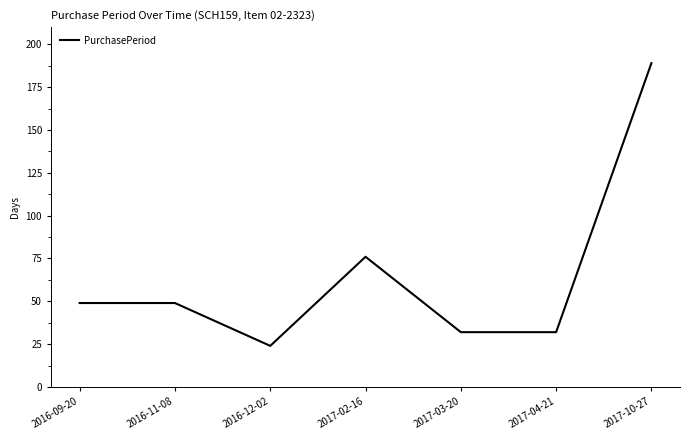

Reading left to right, extract all data points from this chart.

49	49	24	76	32	32	189